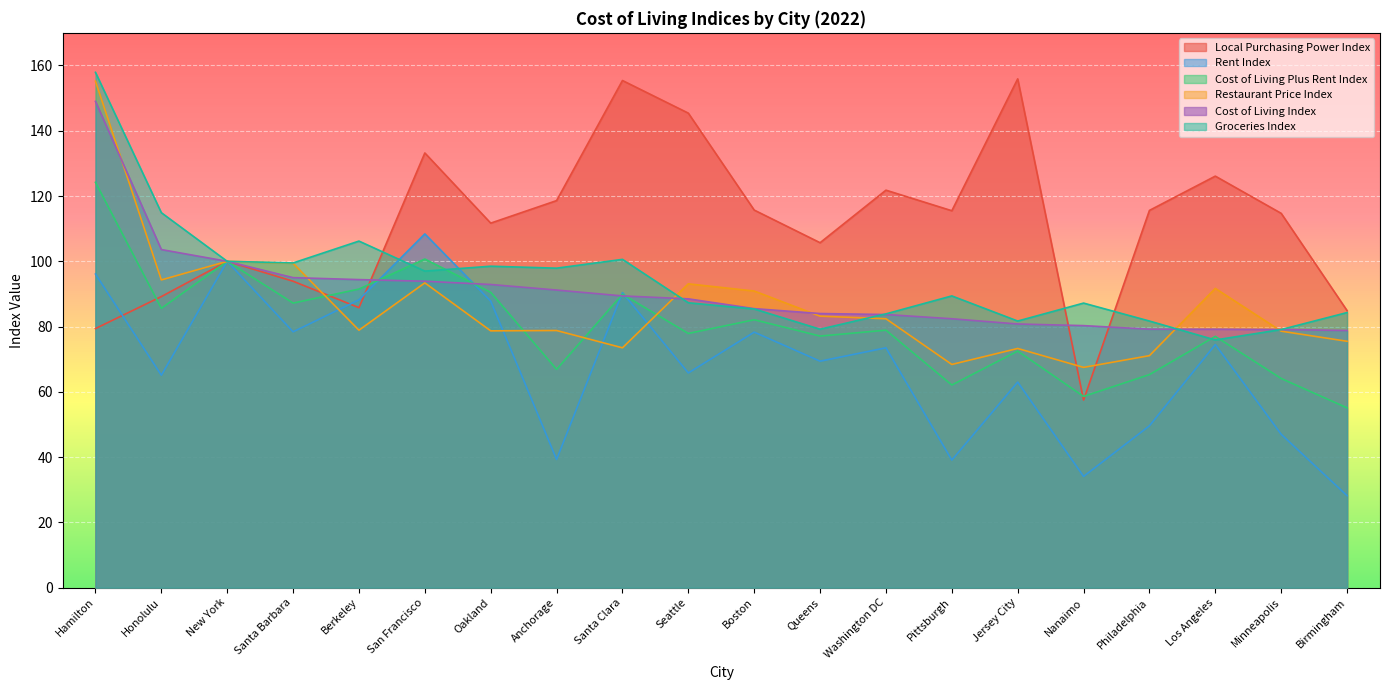

In Local Purchasing Power Index, how many points are lower than both neighbors (excluding endpoints)?

5